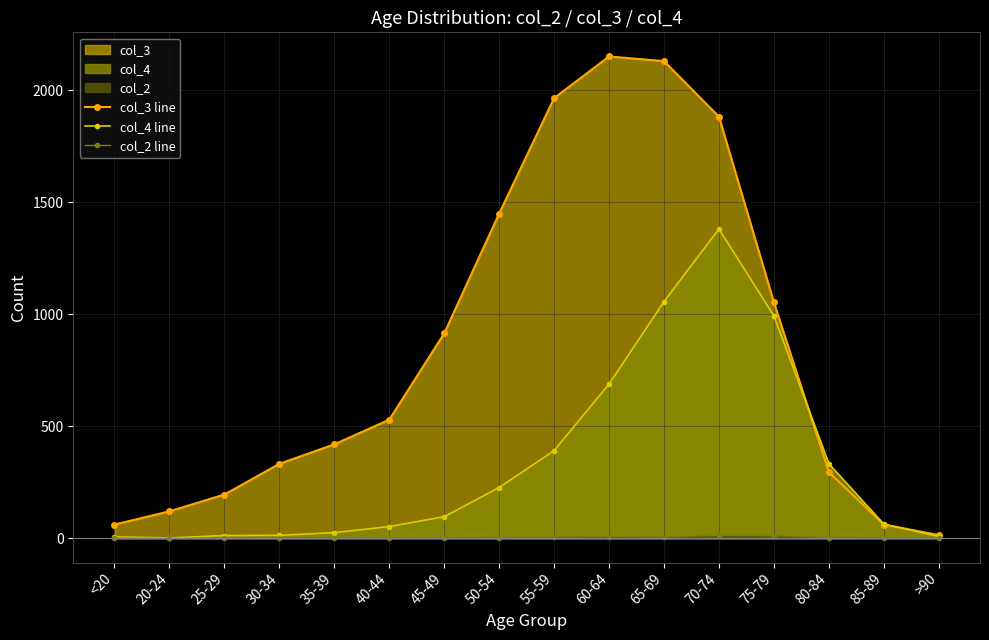

True or false: col_4 line has a value of 2 at <20.

False